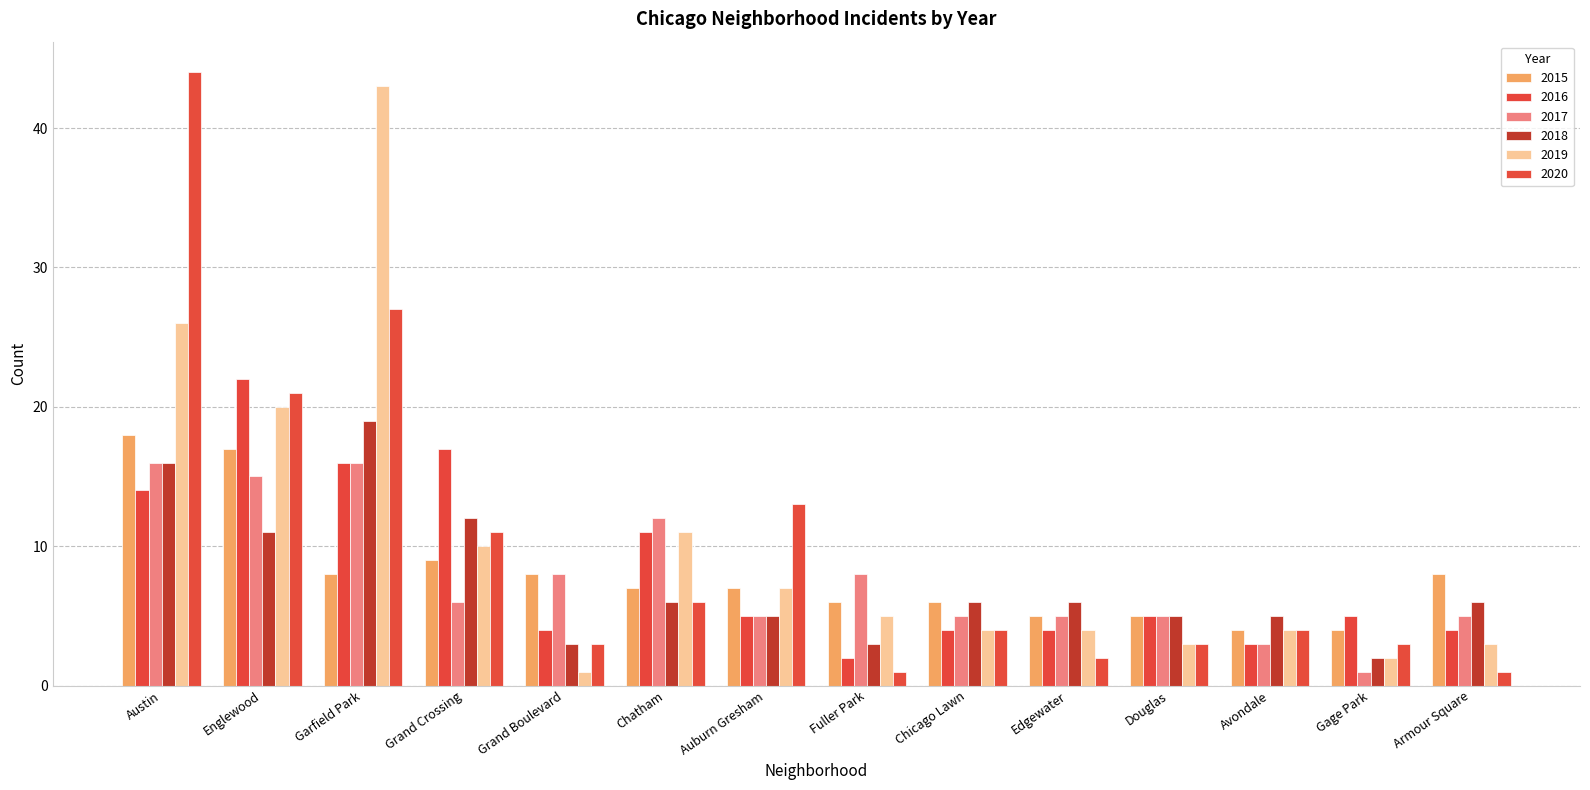

How many bars are there in each group?

6